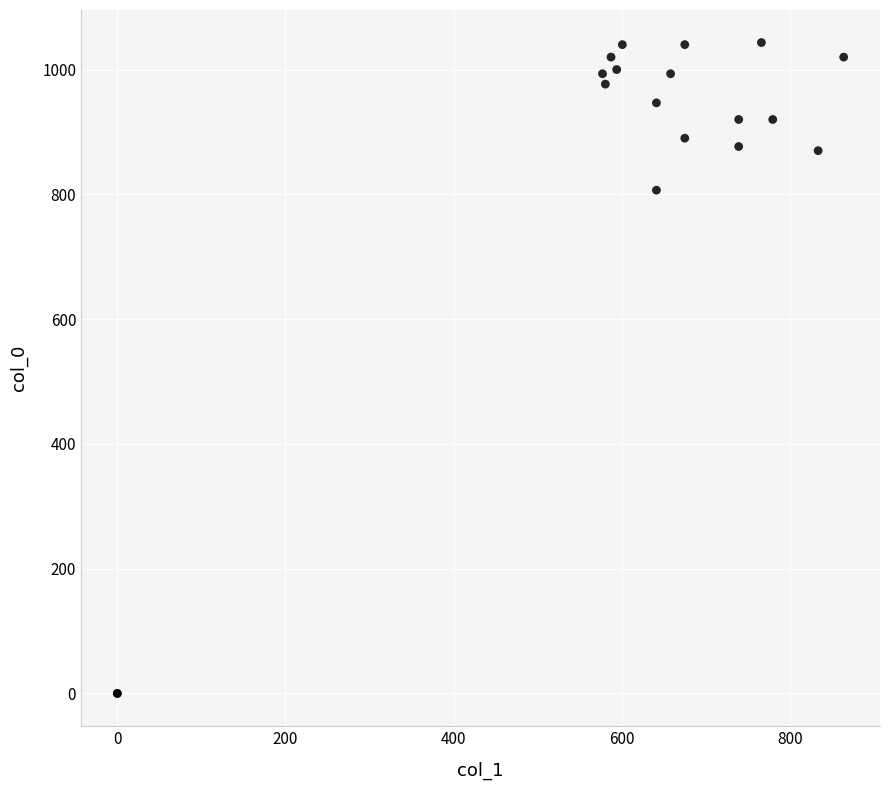

What Y value in the scatter plot is closest to 521?

806.7